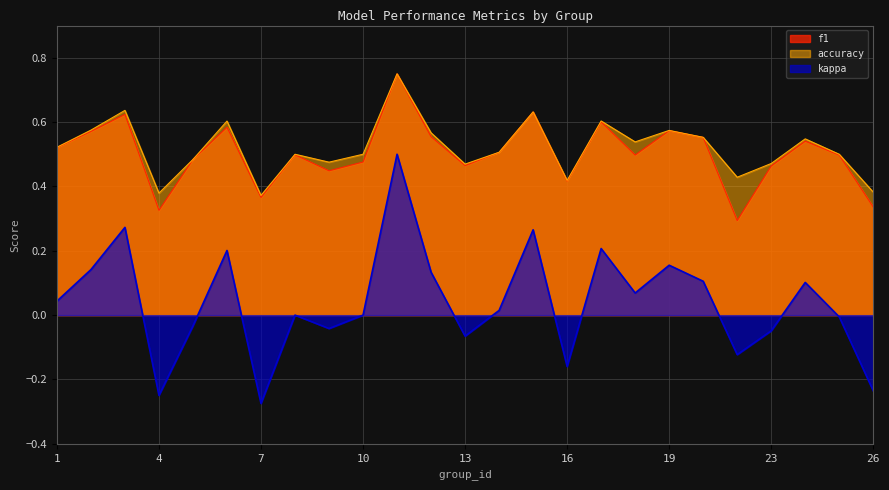

What is the difference between the second highest and minimum values in the f1 series?

0.3